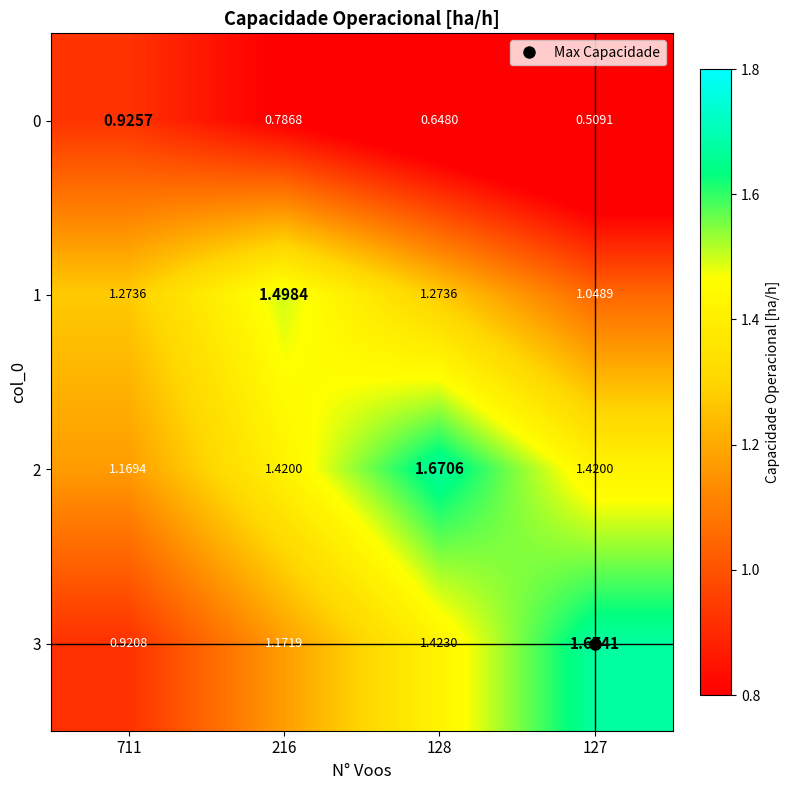

Rank the series at 216 from highest to lowest value.

1, 2, 3, 0